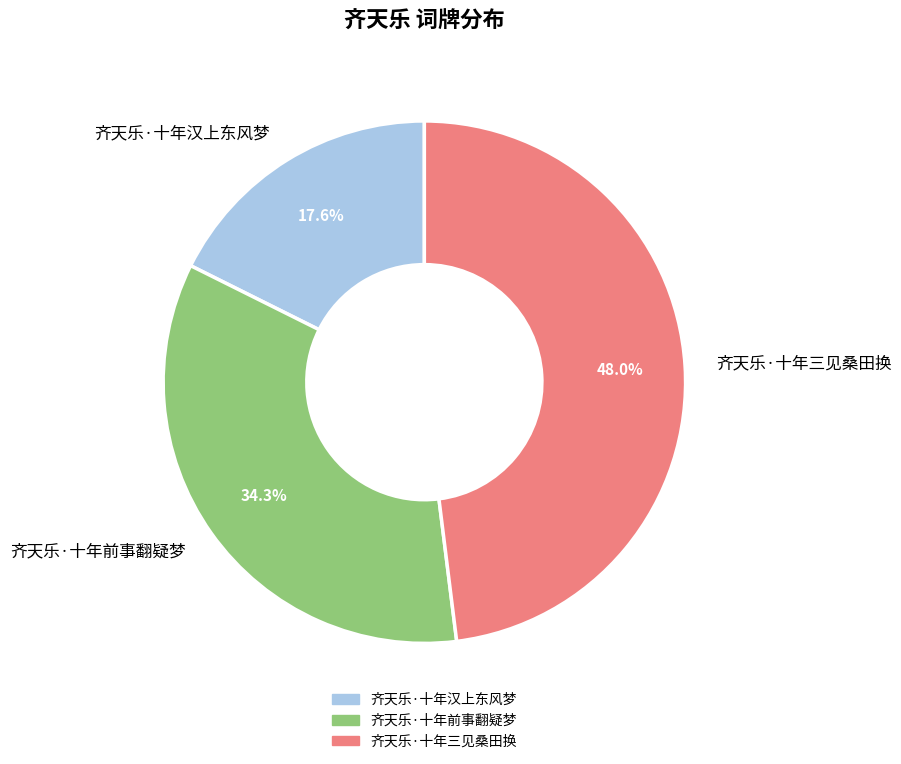

What portion of the pie excludes 齐天乐·十年汉上东风梦?

82.4%